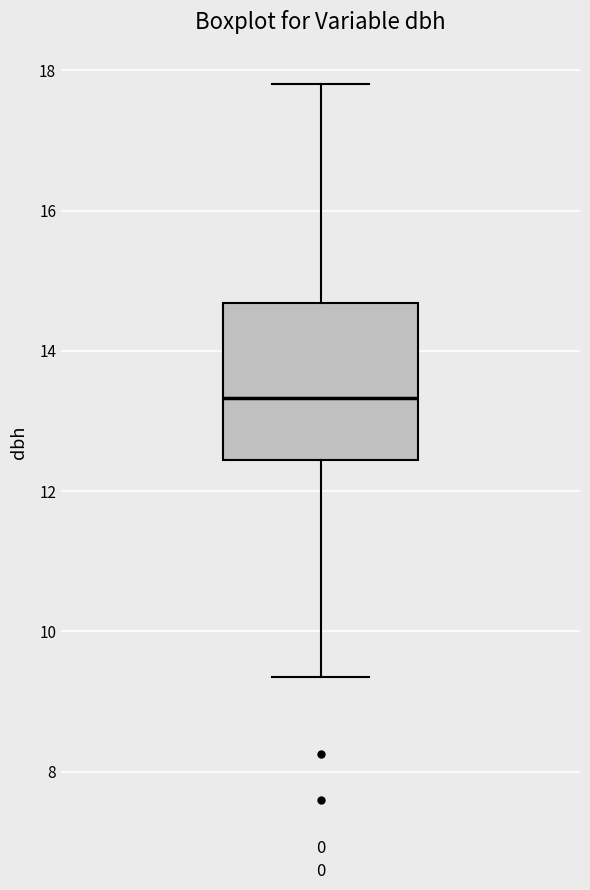

Where does the upper whisker of the box at x = 0 end on the y-axis? The values are not printed on the chart, so give them approximately, as read against the axis.

17.8